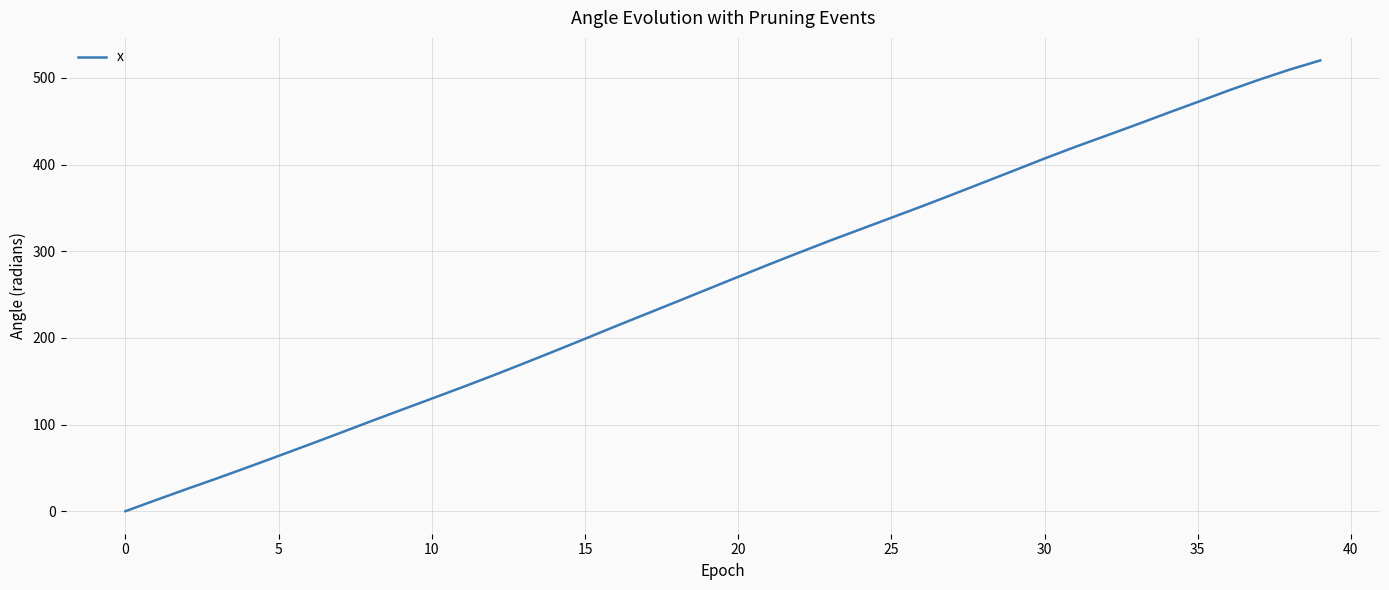

What is the difference between the maximum and minimum values?

520.1